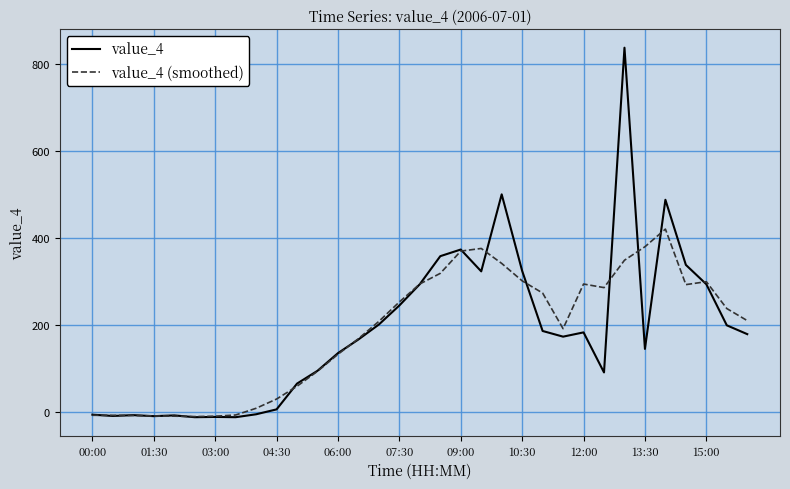

Rank the series by their maximum value, from highest to lowest.

value_4, value_4 (smoothed)